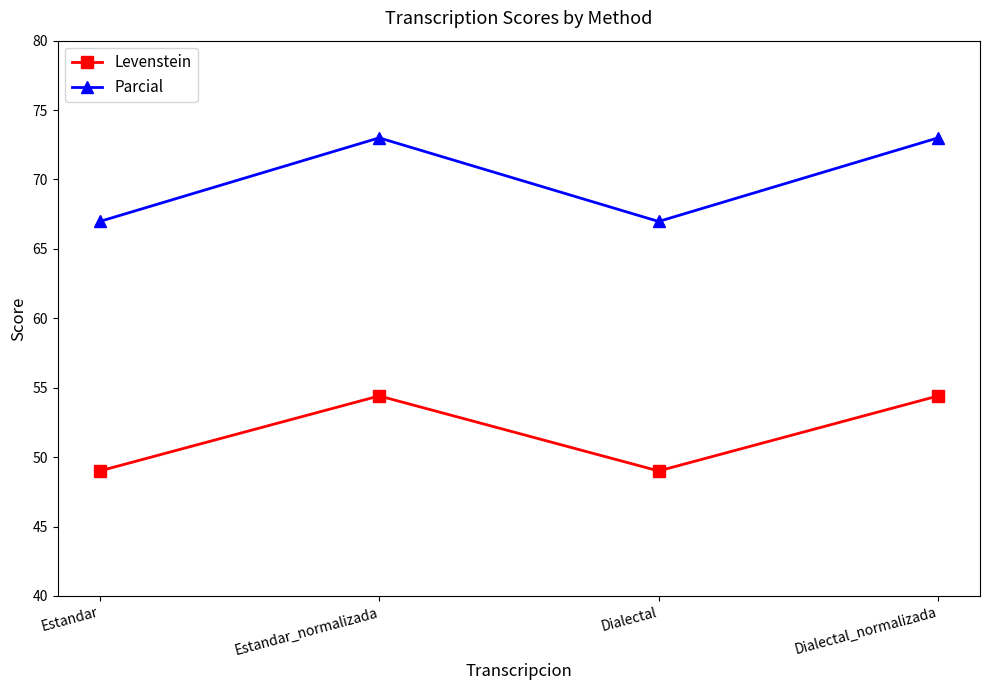

How many Parcial values are between 66 and 73?

4